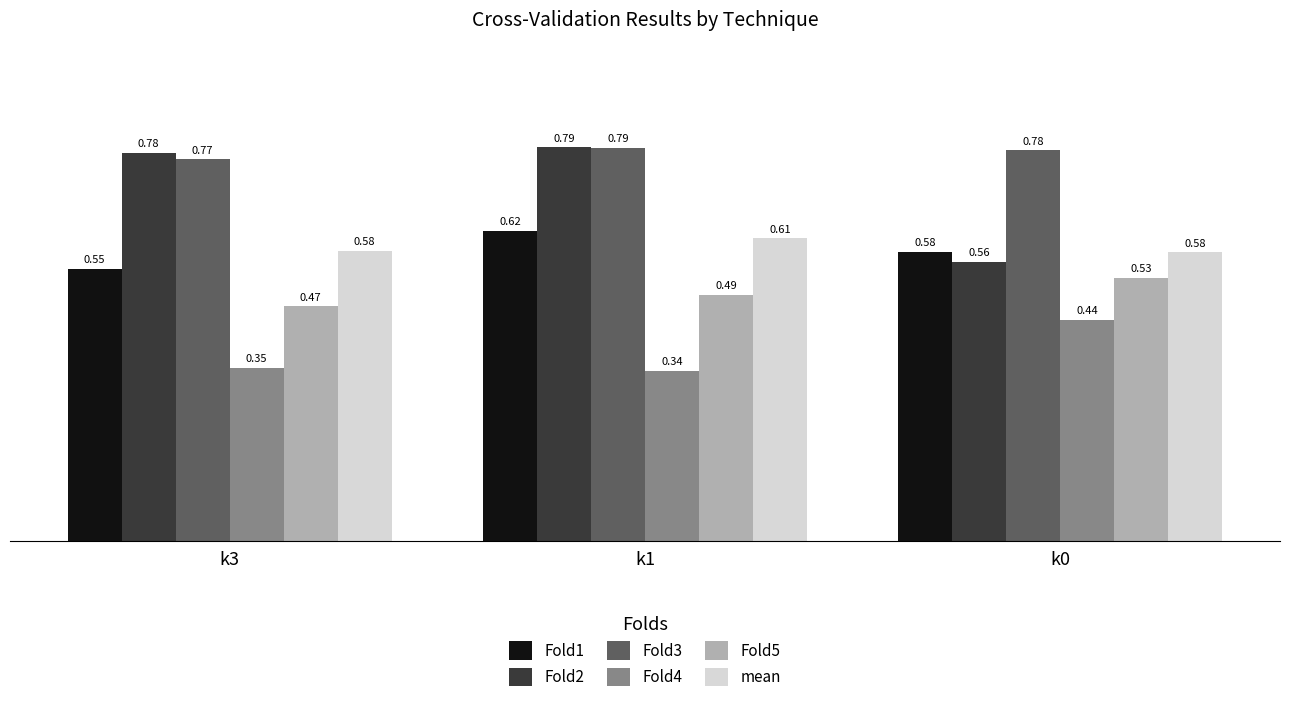

Rank the series at k3 from lowest to highest value.

Fold4, Fold5, Fold1, mean, Fold3, Fold2